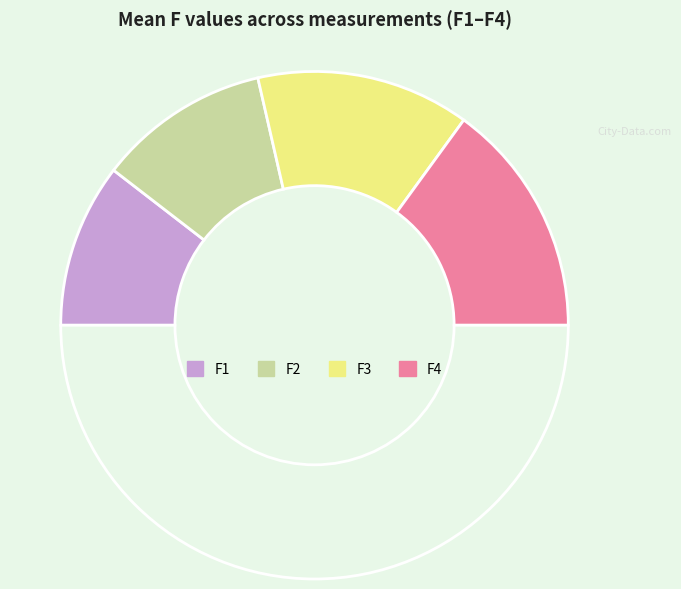

How many segments does this pie chart have?

5